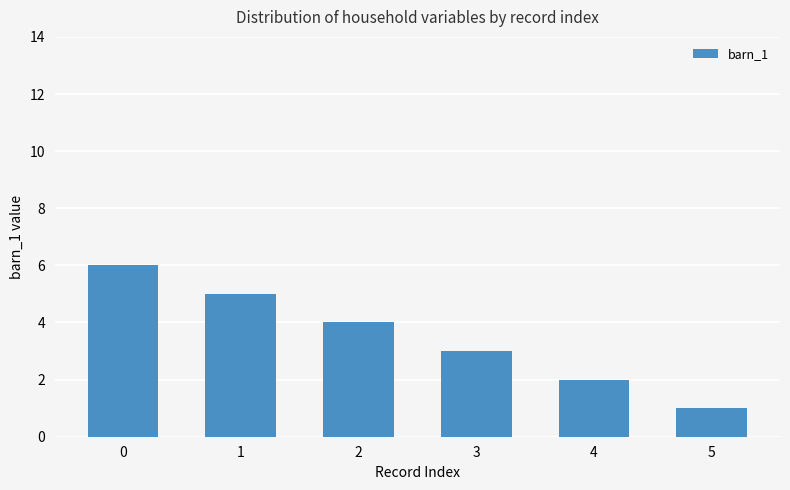

What is the value of the 1st bar from the left?

6